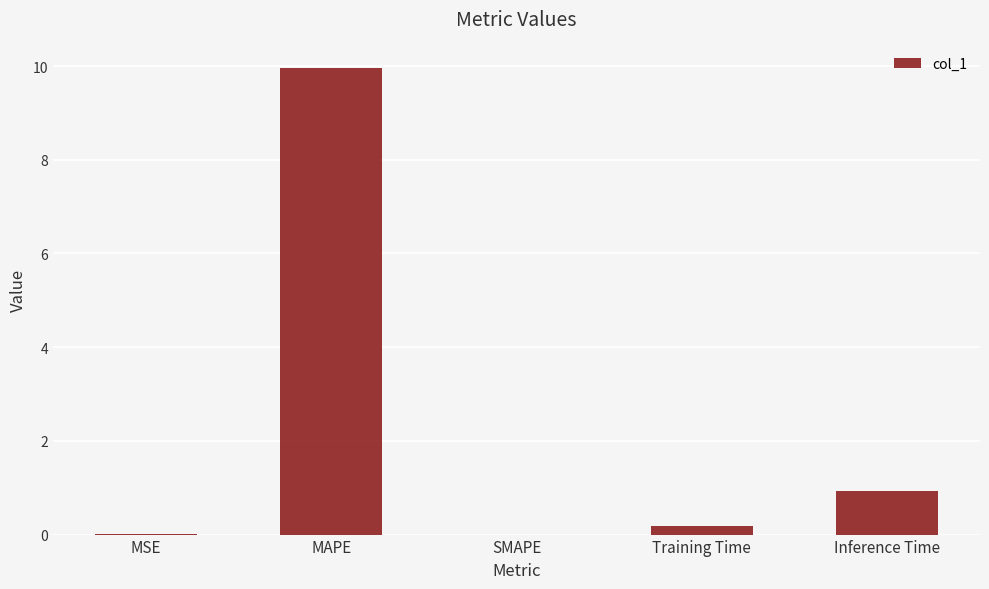

What is the sum of all values?

11.1